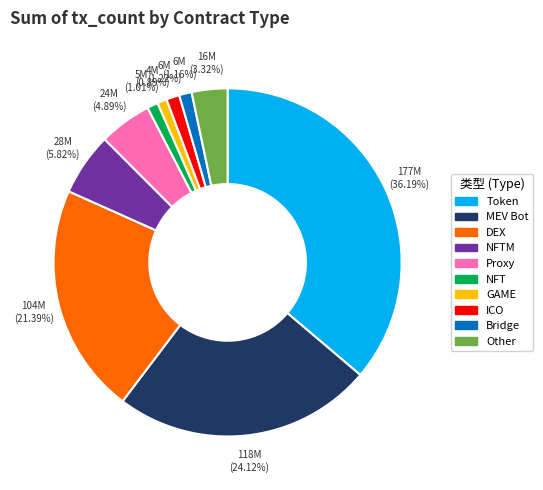

Is there a majority slice in this chart?

No